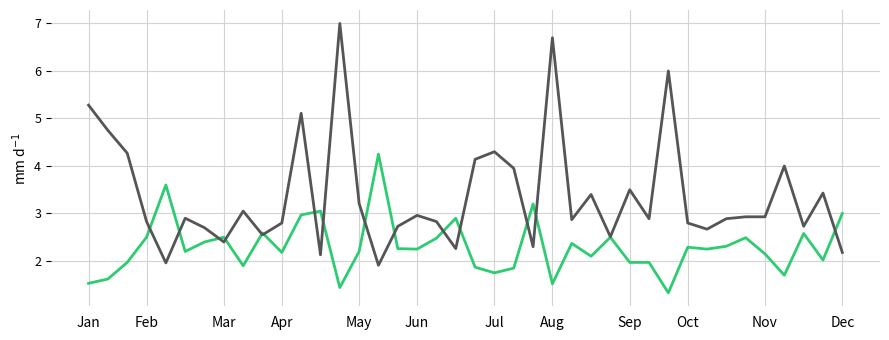

What is the greatest value displayed?

7.0